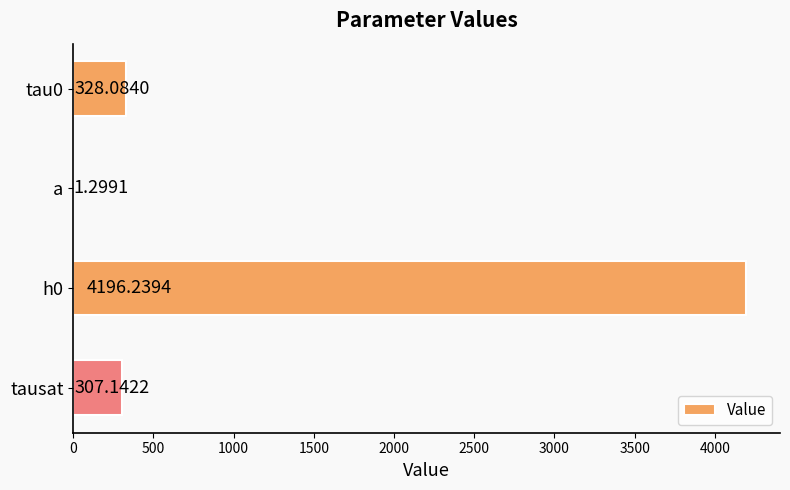

What is the sum of all values?

4832.8